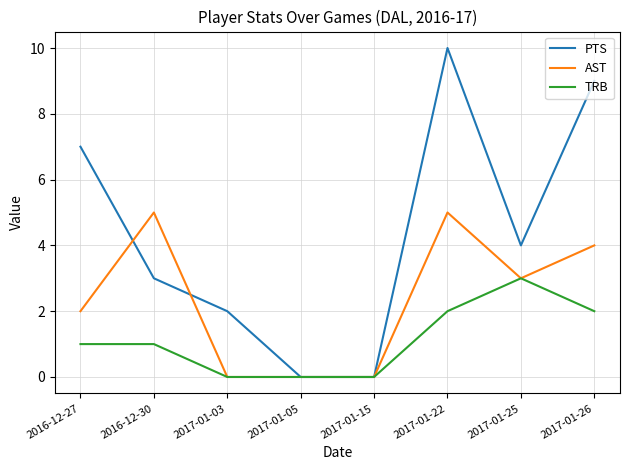

Which series has the largest range (max minus min)?

PTS